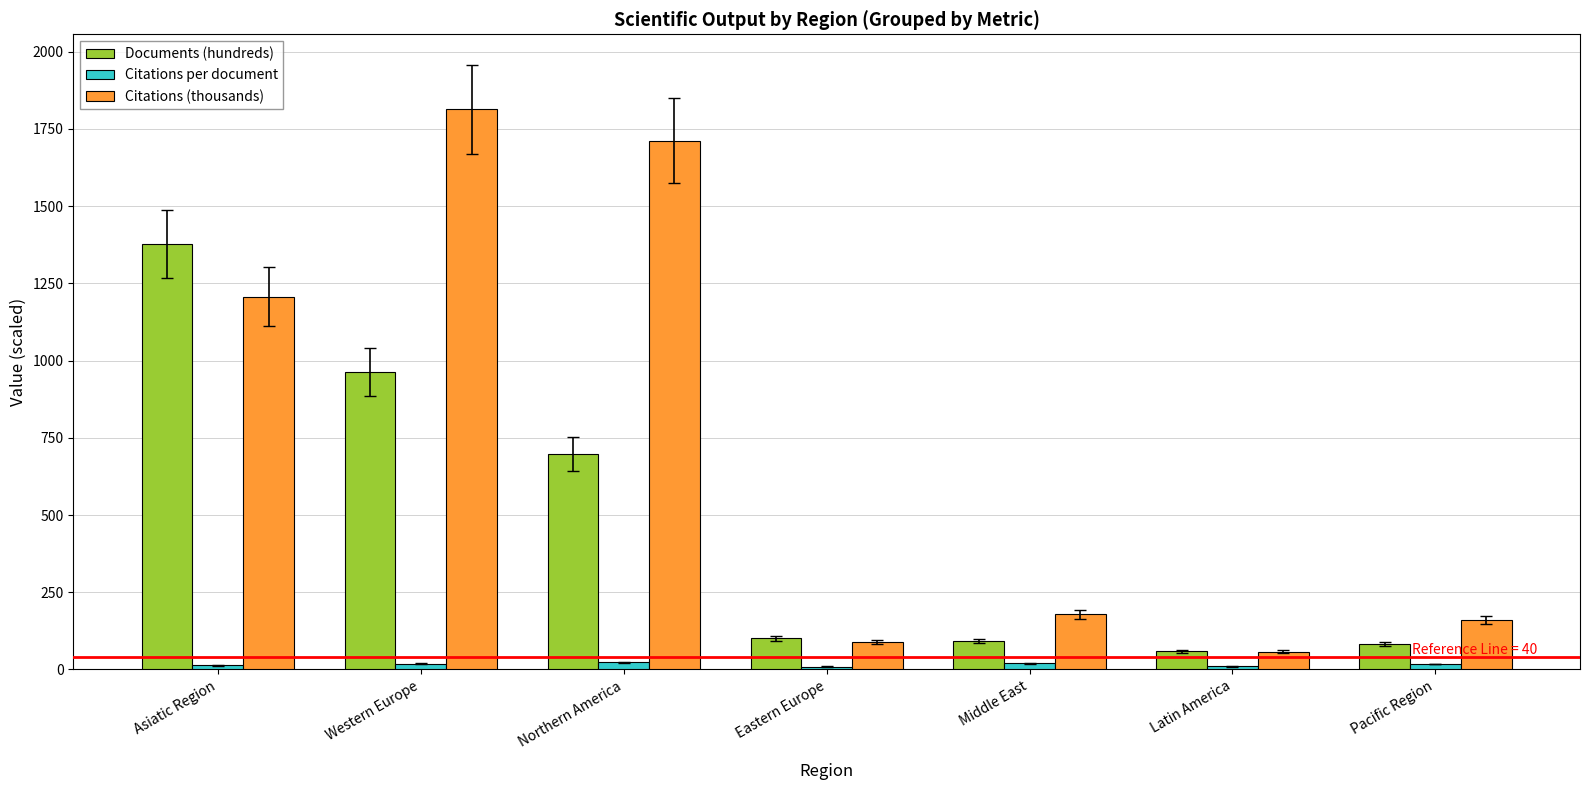

What is the difference between the Citations (thousands) values at Western Europe and Eastern Europe?

1723.7